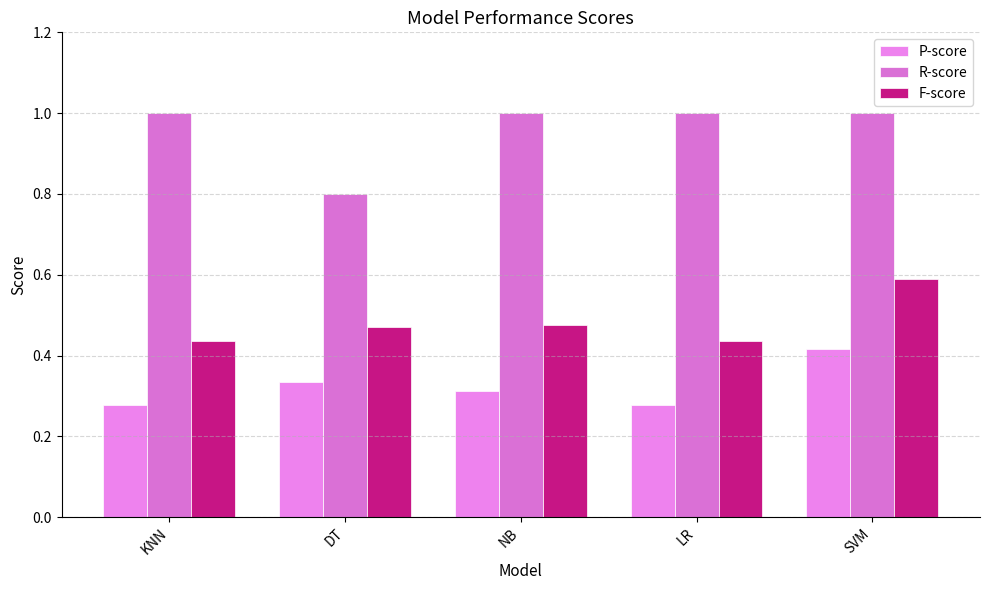

What is the label of the 4th bar from the left?

LR